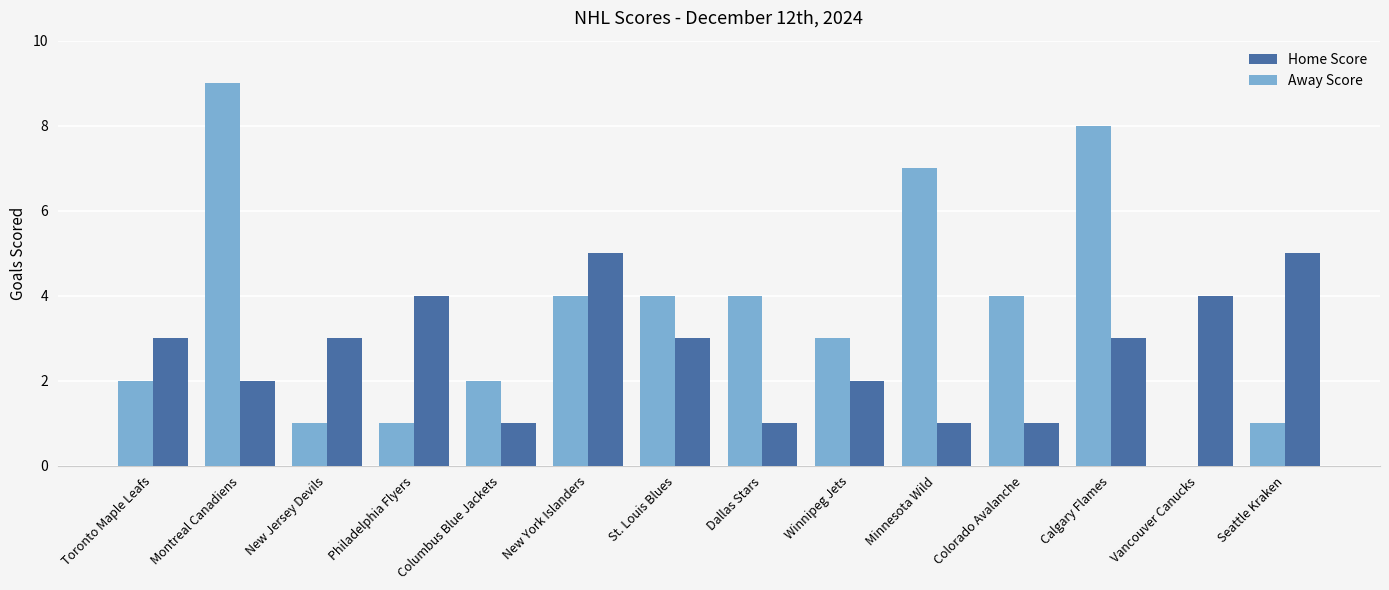

What is the highest value of the Away Score series?

9